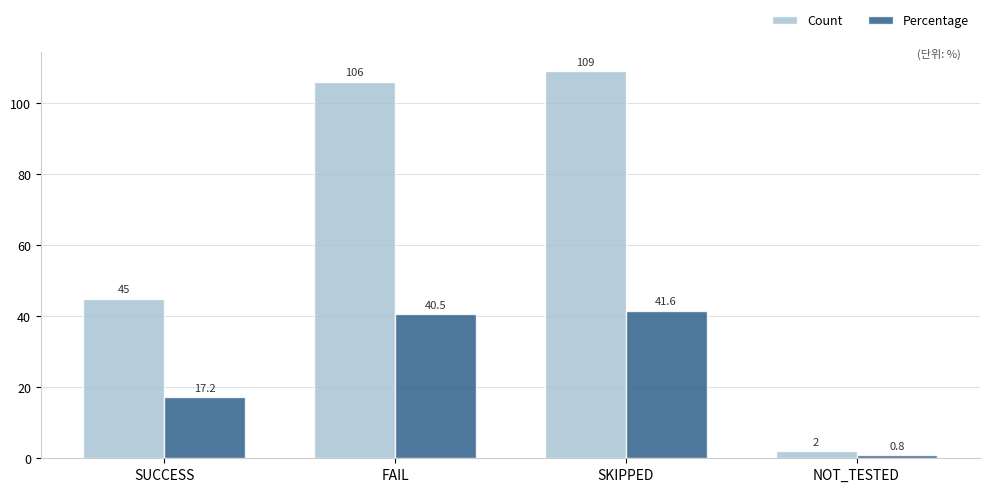

What is the total value across all series at FAIL?

146.5